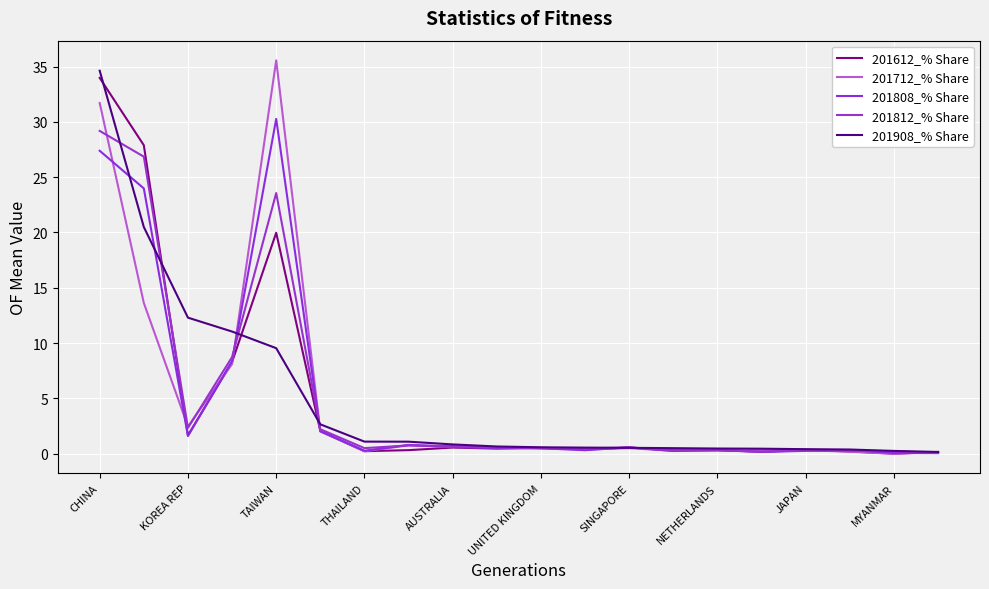

Is this an area chart (filled region under the line)?

No